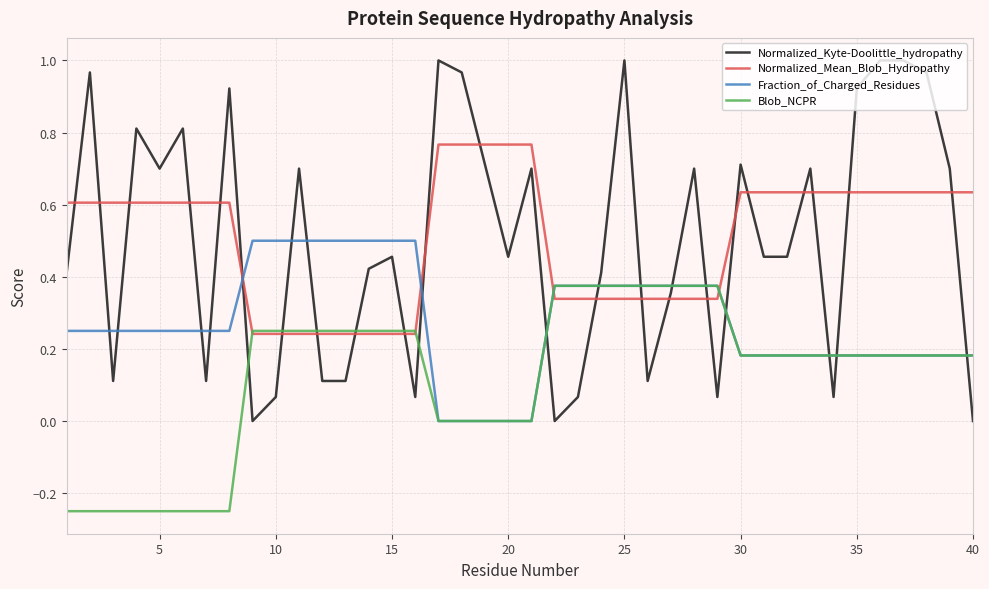

True or false: Fraction_of_Charged_Residues and Normalized_Kyte-Doolittle_hydropathy intersect in this chart.

True